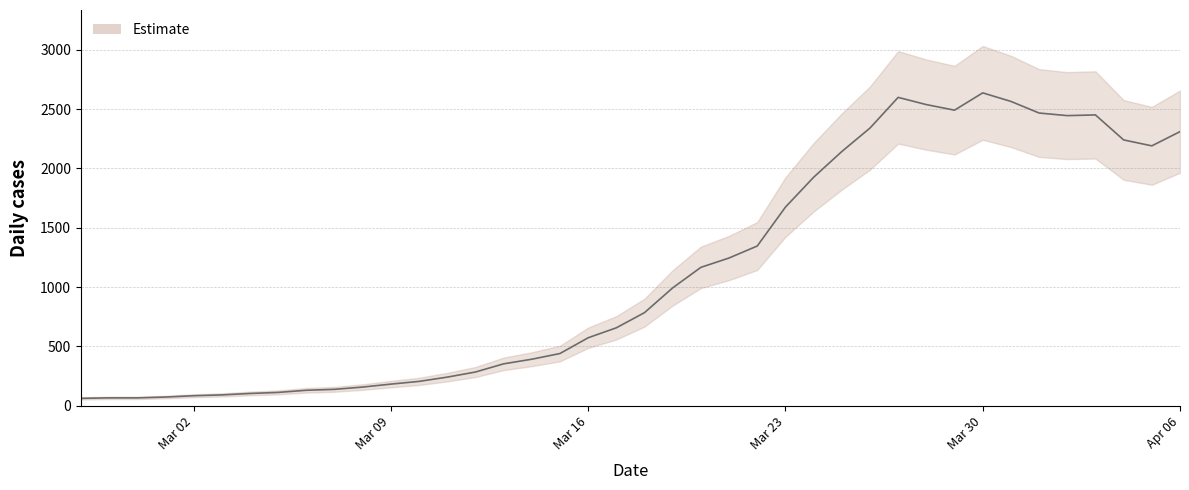

True or false: there are more than 0 points higher than both neighbors.

True